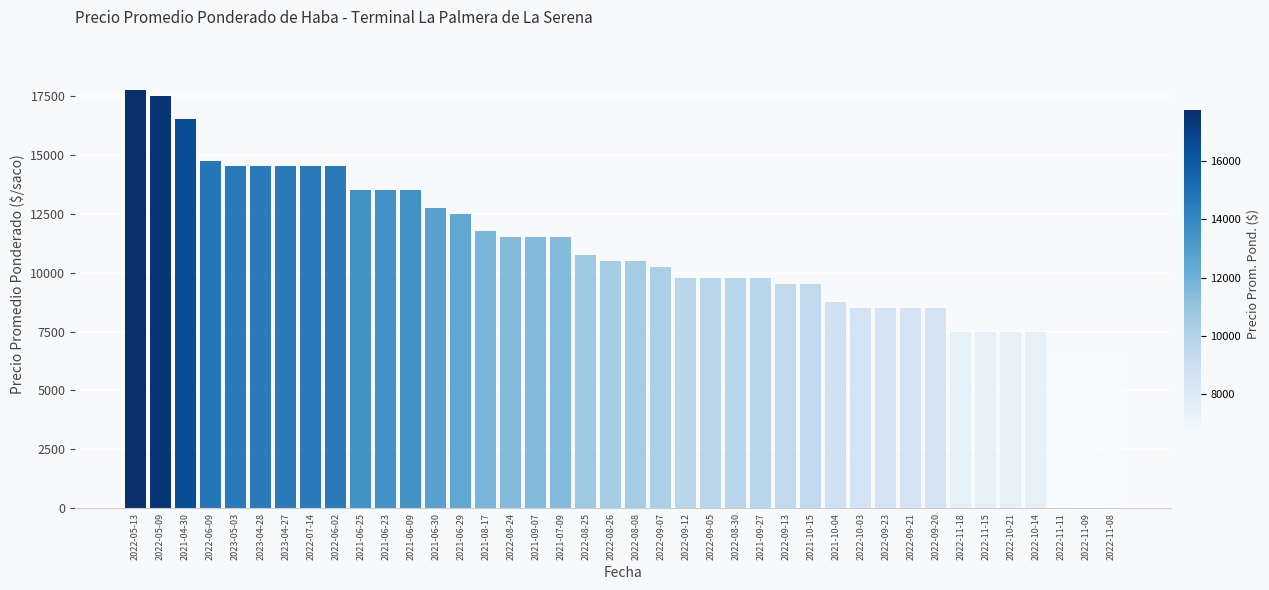

True or false: the data shows 2768 at 2022-11-08.

False